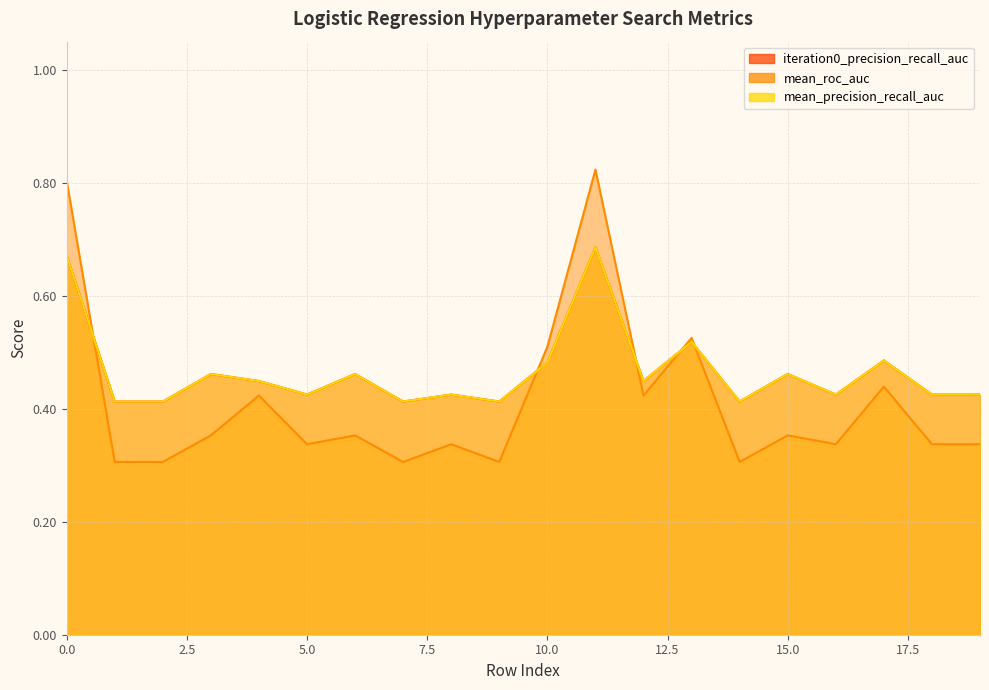

At which category is the sum across all series the highest?

11